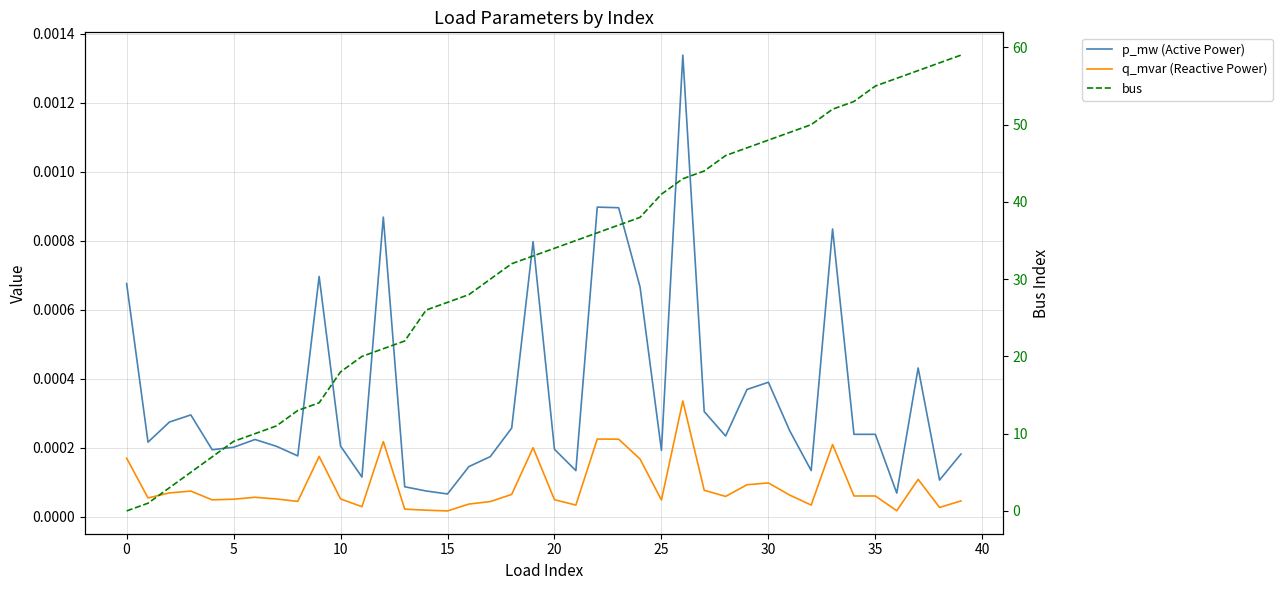

Is it true that q_mvar (Reactive Power) equals 0.0 at 16?

False